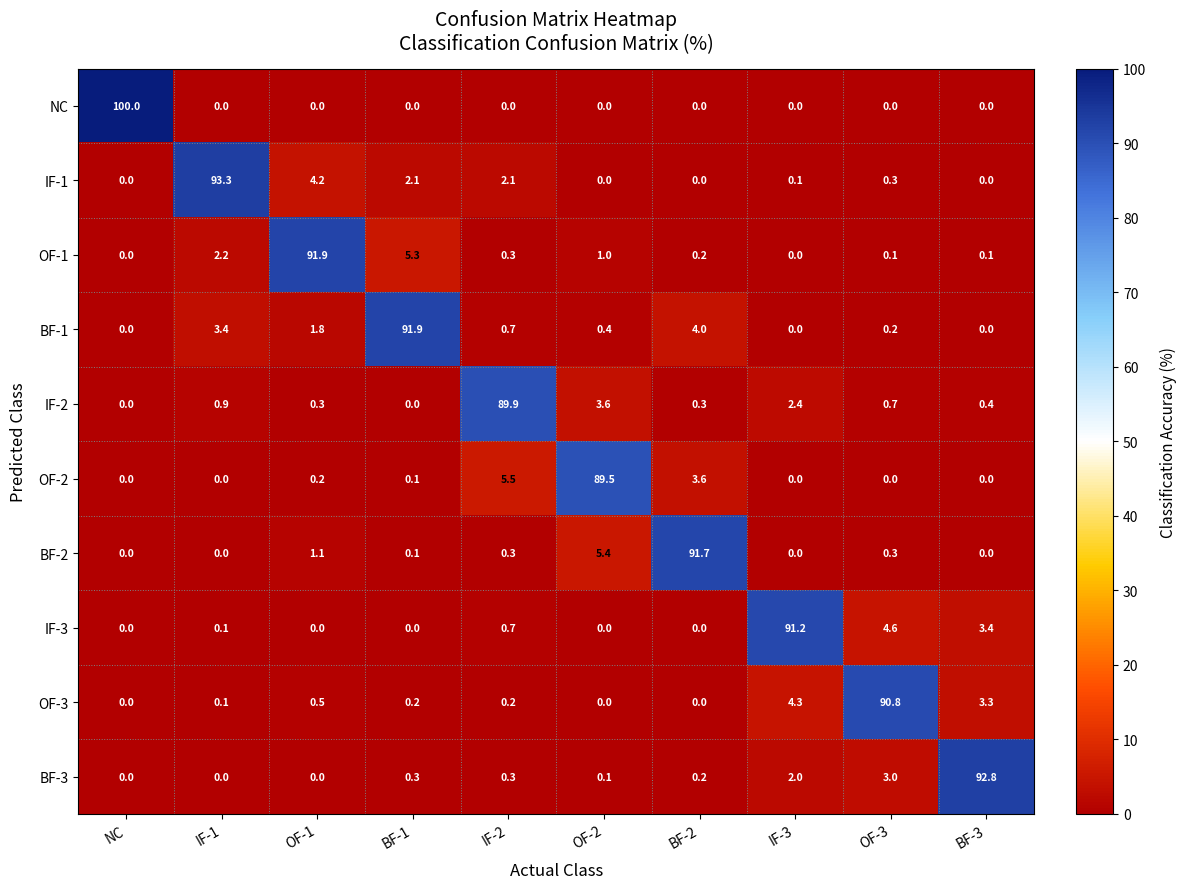

The value of IF-3 at BF-3 is 5.7. True or false?

False